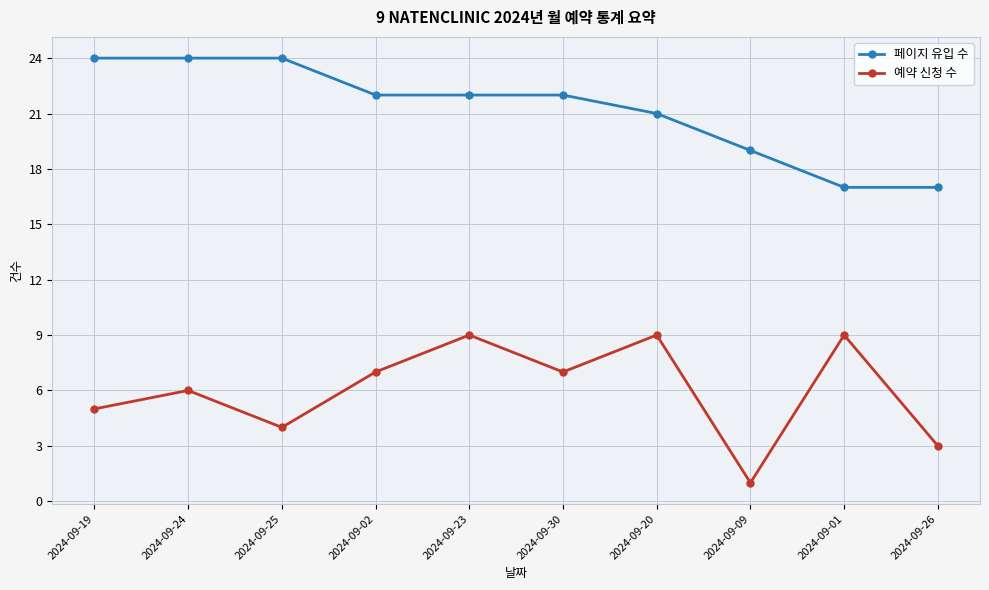

Reading left to right, extract all data points from this chart.

페이지 유입 수: 2024-09-19=24	2024-09-24=24	2024-09-25=24	2024-09-02=22	2024-09-23=22	2024-09-30=22	2024-09-20=21	2024-09-09=19	2024-09-01=17	2024-09-26=17
예약 신청 수: 2024-09-19=5	2024-09-24=6	2024-09-25=4	2024-09-02=7	2024-09-23=9	2024-09-30=7	2024-09-20=9	2024-09-09=1	2024-09-01=9	2024-09-26=3